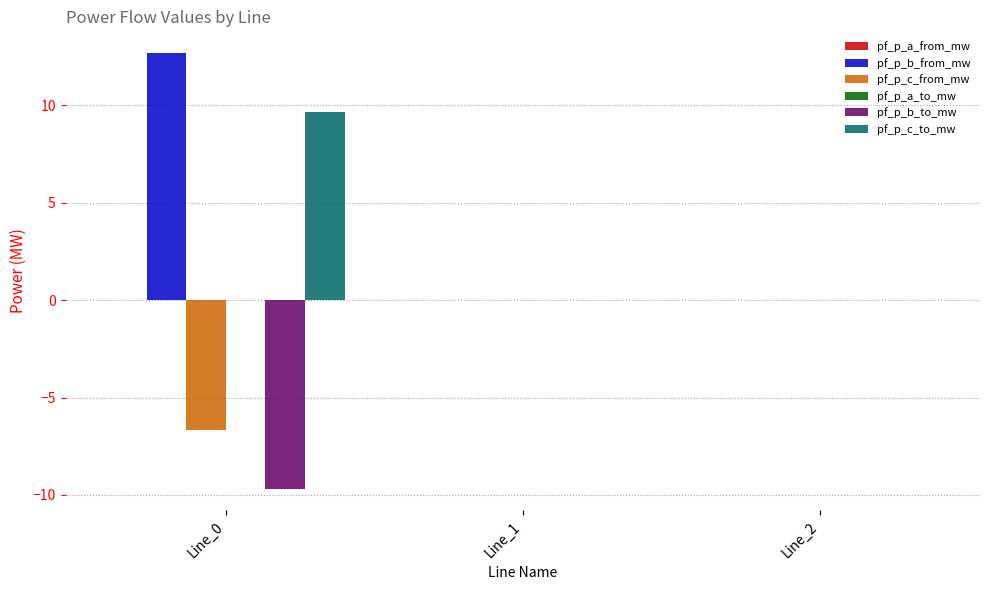

How many series are shown in this chart?

4